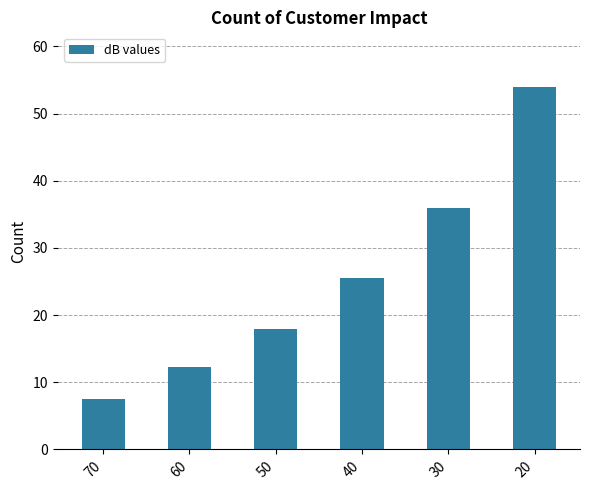

Approximately how many times larger is the value at 70 compared to 60?

0.6